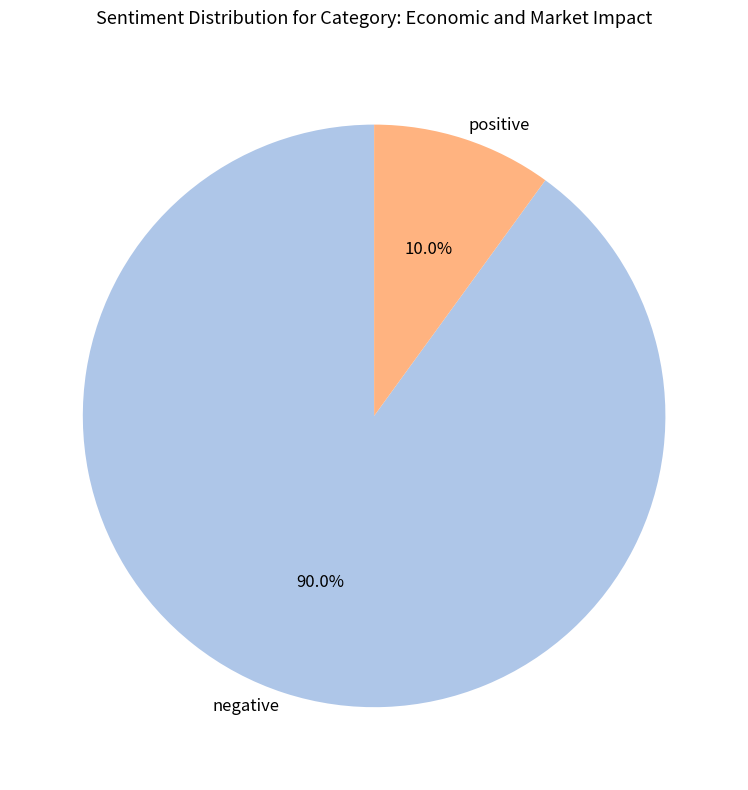

What is the smallest slice in the pie chart?

positive